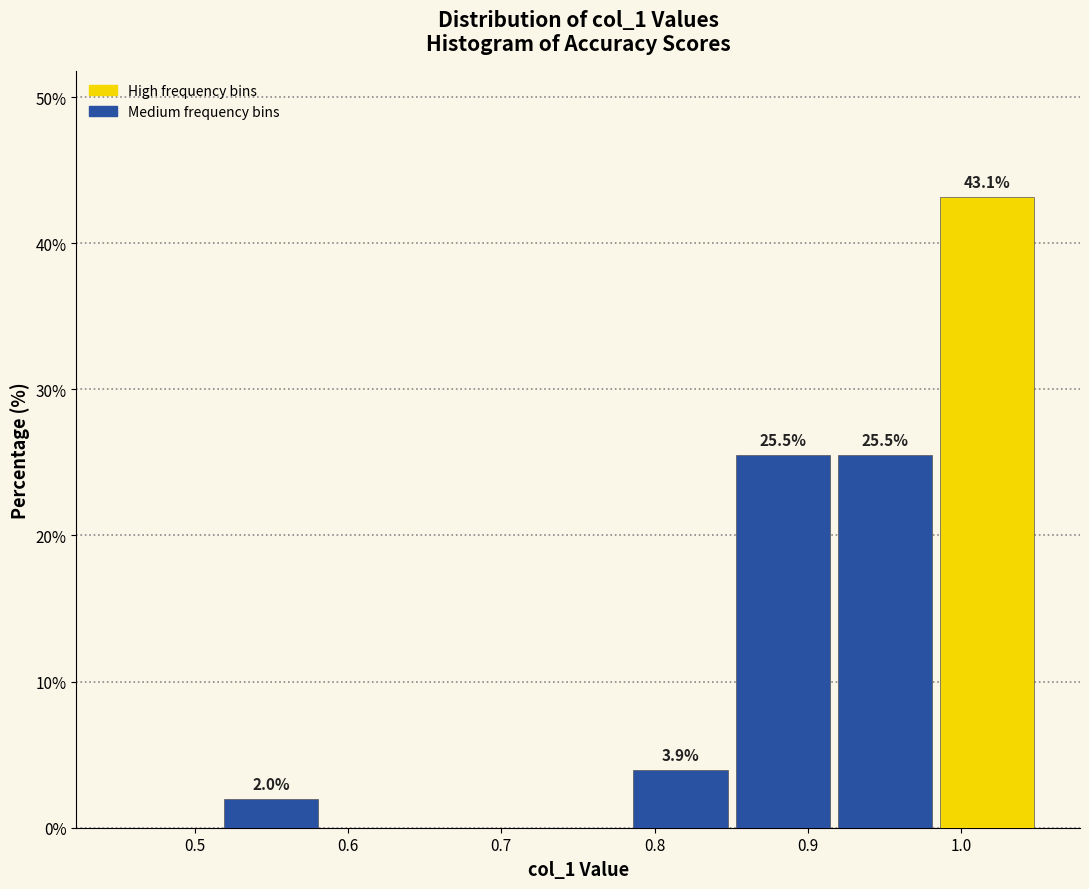

Over which range of the x-axis is the bar tallest?

0.98 to 1.05